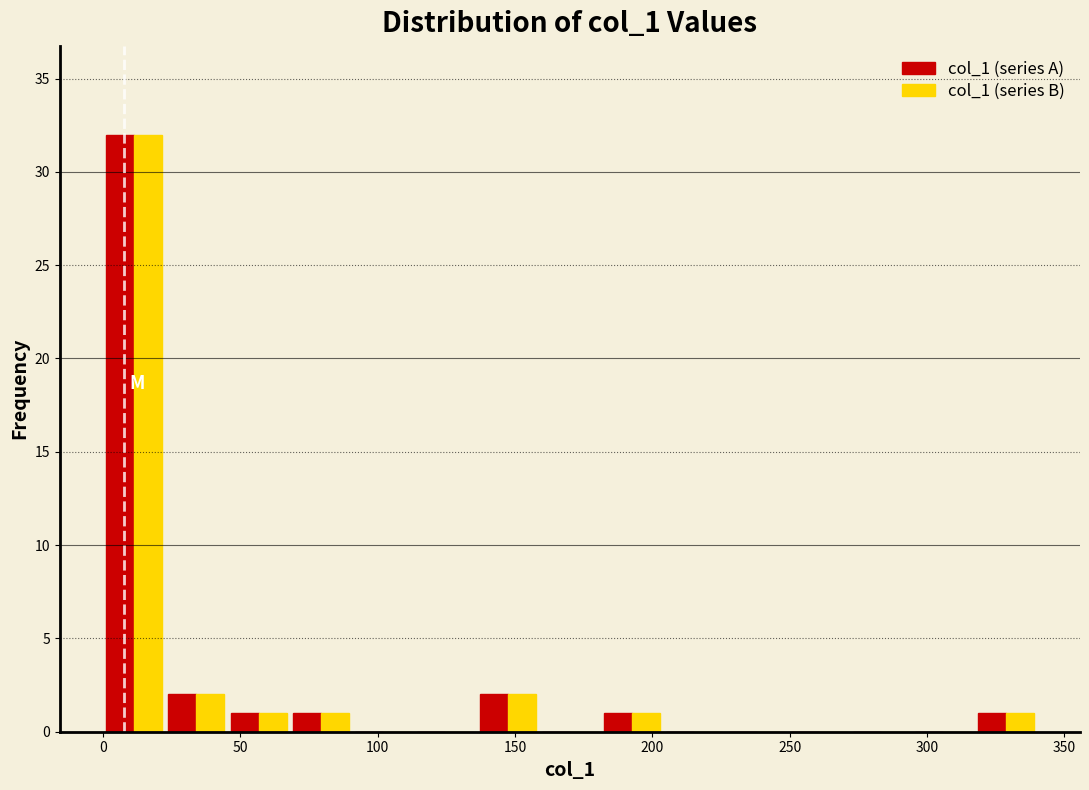

Reading left to right, list every range on the x-axis with the height of the bar of each series over it. Neither the bar edges nor the heights are printed on the chart, so give them approximately, as read against the axes.

0 to 25: col_1 (series A)=32	col_1 (series B)=32
25 to 45: col_1 (series A)=2	col_1 (series B)=2
45 to 70: col_1 (series A)=1	col_1 (series B)=1
70 to 90: col_1 (series A)=1	col_1 (series B)=1
90 to 115: col_1 (series A)=0	col_1 (series B)=0
115 to 135: col_1 (series A)=0	col_1 (series B)=0
135 to 160: col_1 (series A)=2	col_1 (series B)=2
160 to 180: col_1 (series A)=0	col_1 (series B)=0
180 to 205: col_1 (series A)=1	col_1 (series B)=1
205 to 225: col_1 (series A)=0	col_1 (series B)=0
225 to 250: col_1 (series A)=0	col_1 (series B)=0
250 to 270: col_1 (series A)=0	col_1 (series B)=0
270 to 295: col_1 (series A)=0	col_1 (series B)=0
295 to 315: col_1 (series A)=0	col_1 (series B)=0
315 to 340: col_1 (series A)=1	col_1 (series B)=1